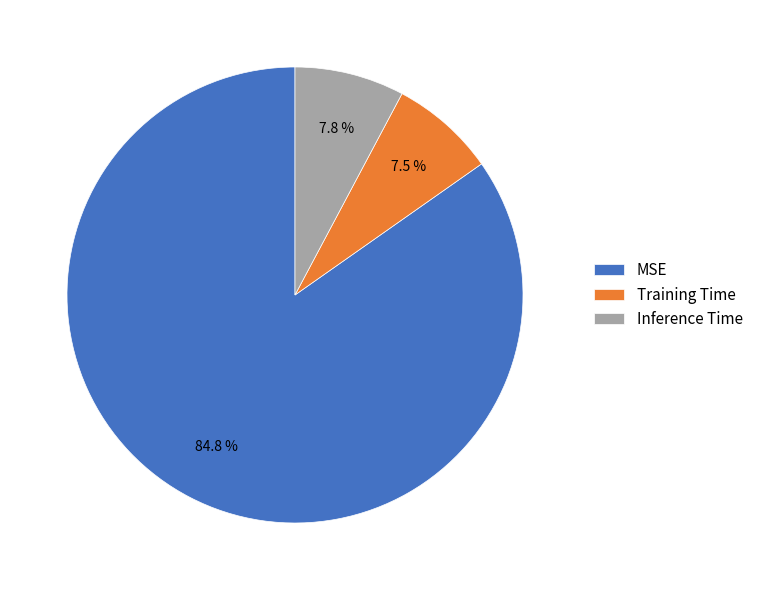

Which category has the biggest portion of the pie?

MSE